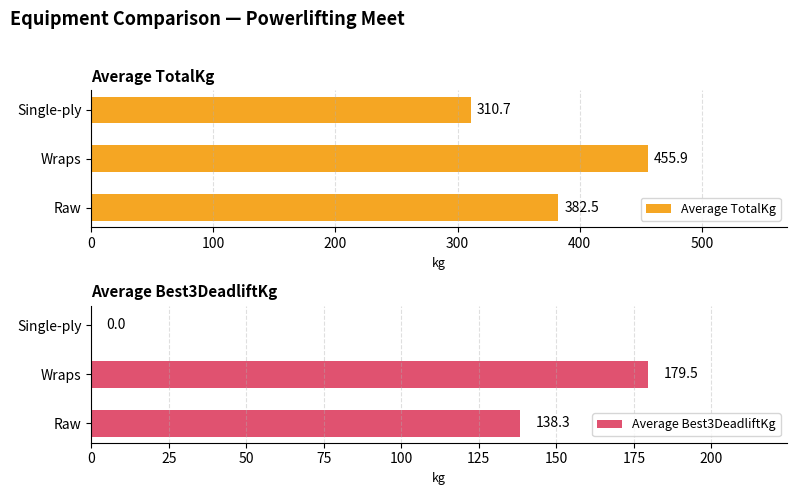

What is the difference between the maximum and minimum values in the Average Best3DeadliftKg series?

179.5